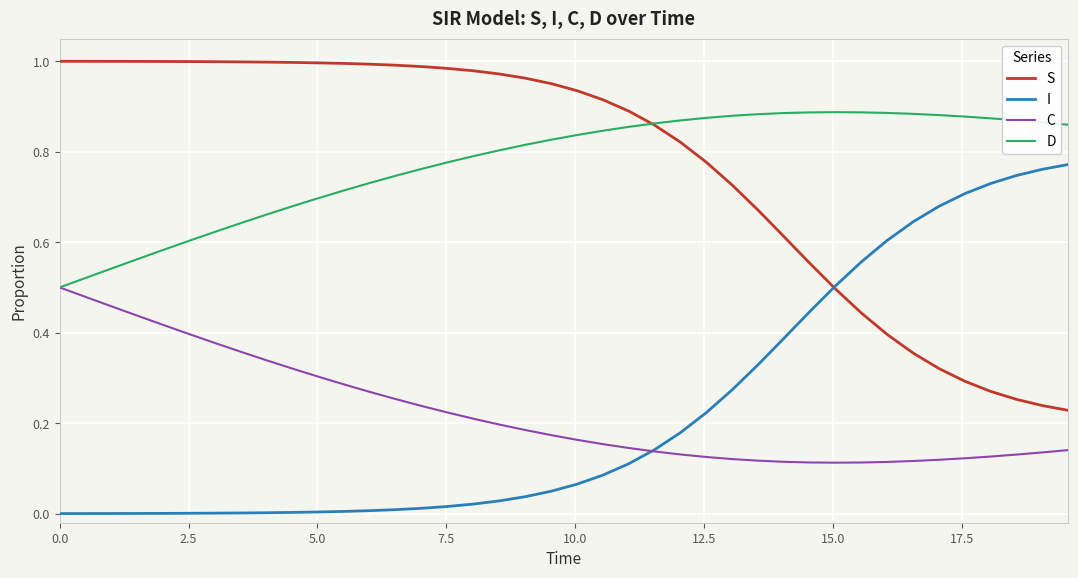

True or false: D and I cross at least once.

False